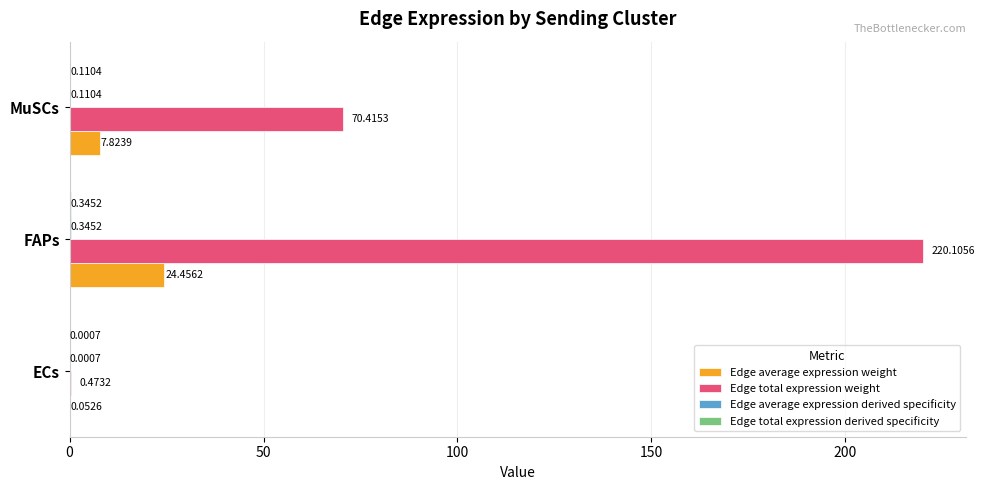

Between ECs and FAPs, which series saw the biggest shift?

Edge total expression weight